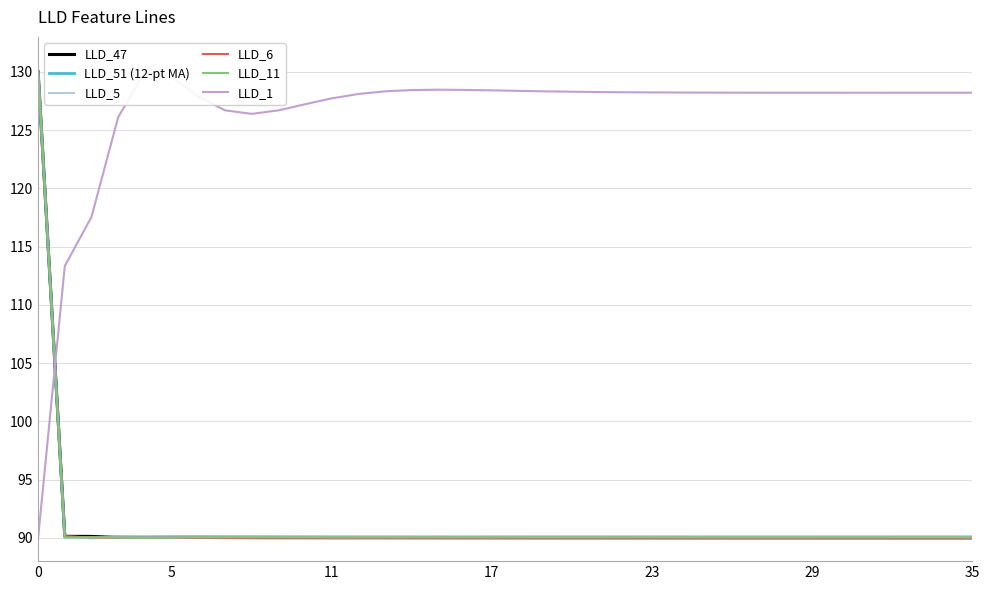

What is the minimum value shown in the chart?

90.0